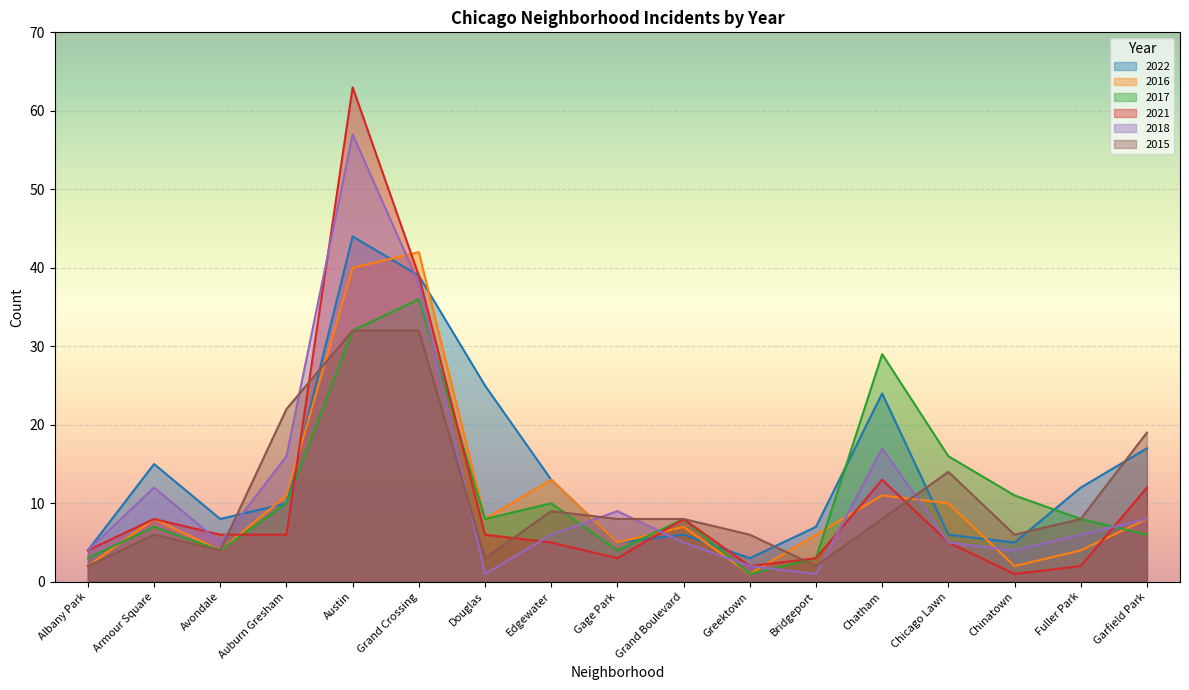

What is the difference between the 2017 values at Grand Crossing and Grand Boulevard?

28